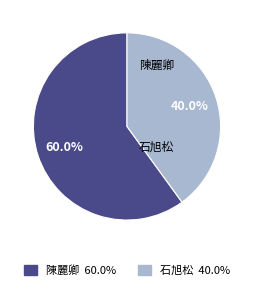

To the nearest percent, what is the difference between the largest and smallest slice percentages?

20%